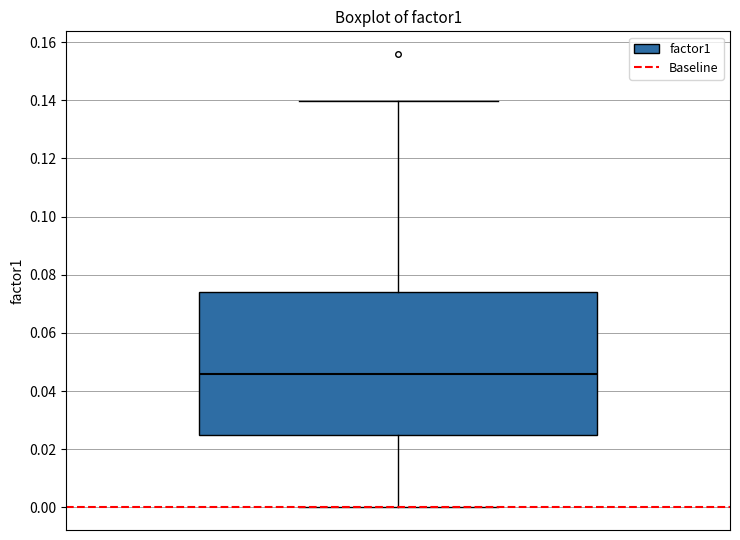

Transcribe this box plot: give where the median line is, the range the box spans, and where the two whiskers end, as read against the y-axis. The values are not printed on the chart, so give them approximately, as read against the axis.

median 0.046, box 0.024 to 0.074, whiskers 0.000 to 0.140